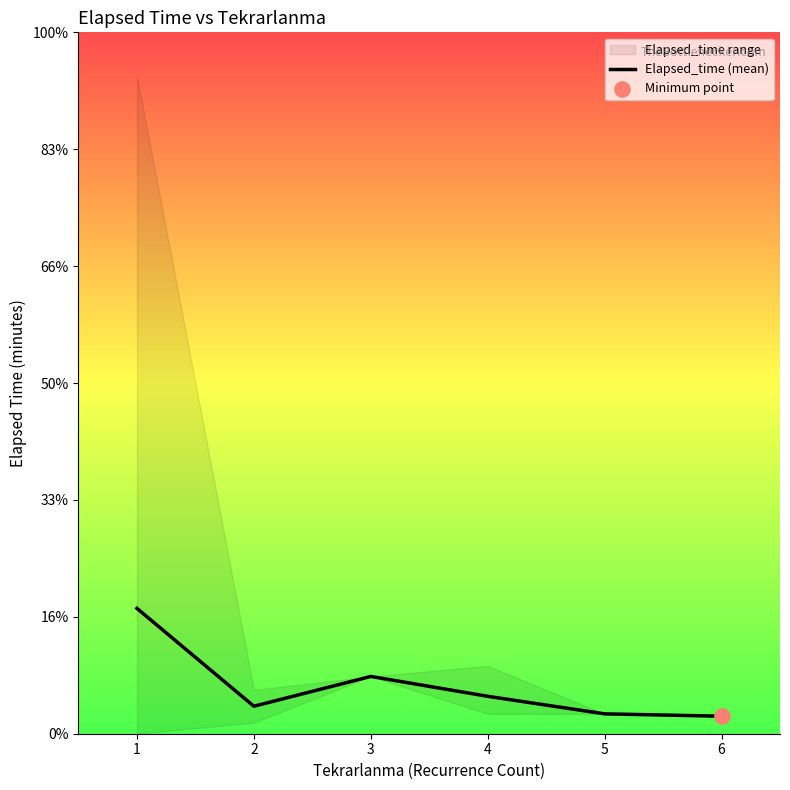

Which has a higher value, 1 or 6?

1